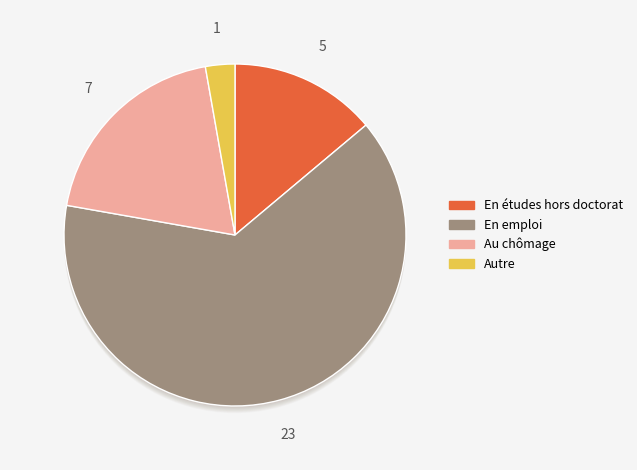

How many segments does this pie chart have?

5